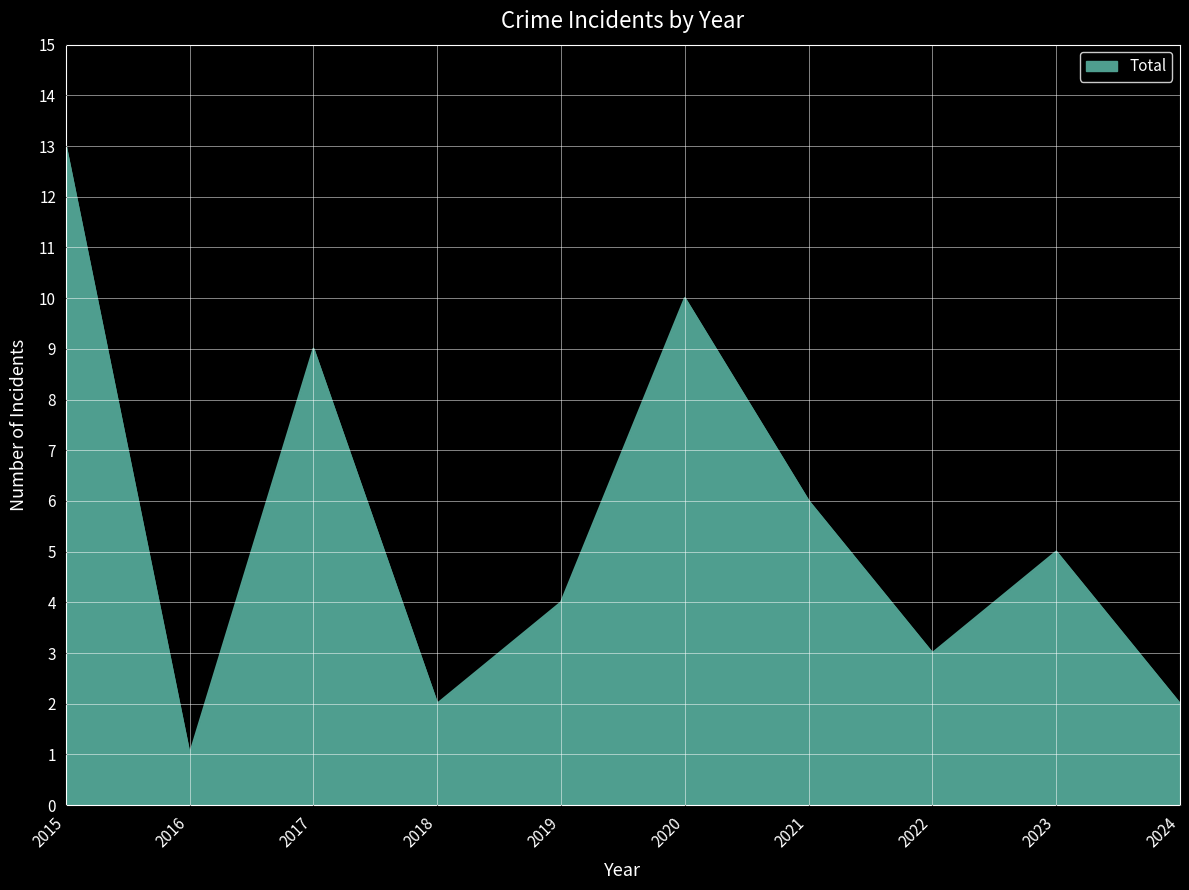

Is it true that the value at 2022 is 3?

True